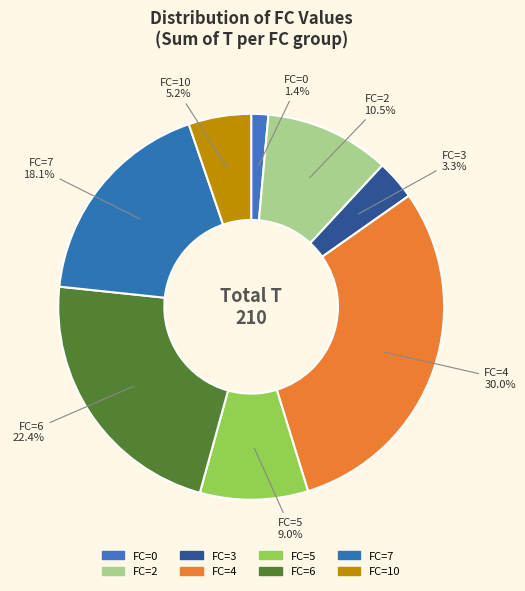

How many segments does this pie chart have?

8